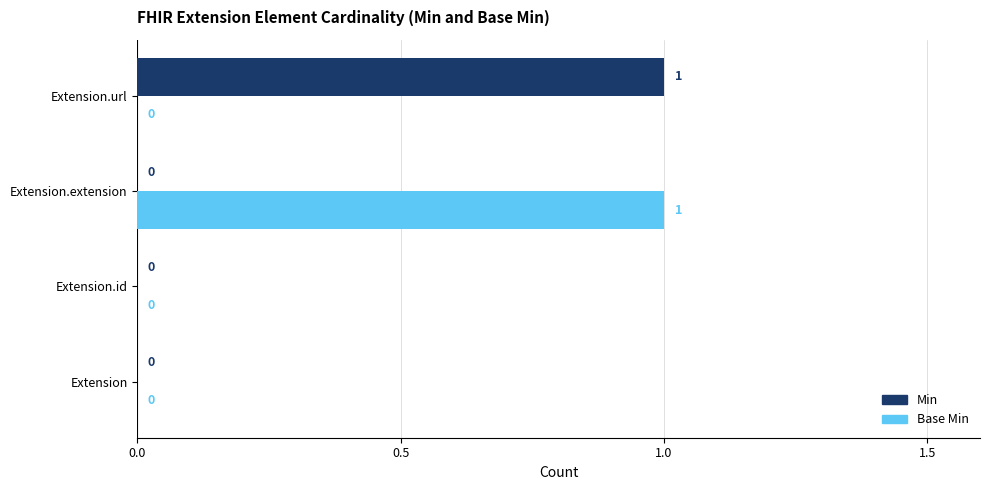

Is the value of Base Min at Extension.extension greater than the value of Min at Extension.extension?

Yes